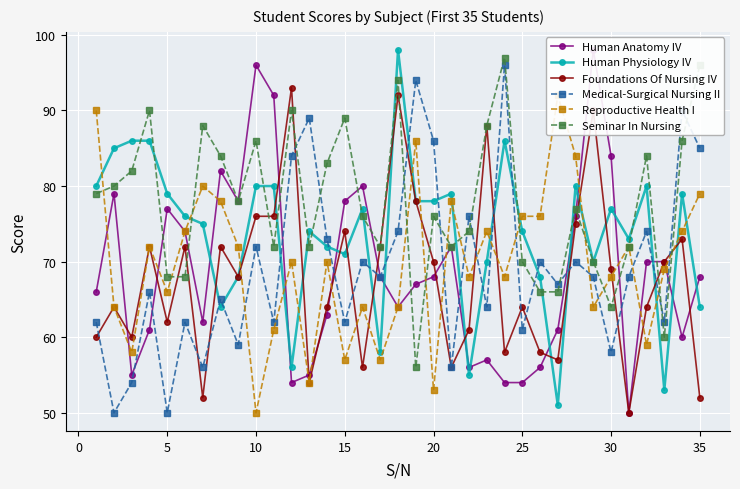

Reading right to left, what are all the values shown in this chart?

Human Anatomy IV: 68	60	70	70	50	84	98	76	61	56	54	54	57	56	72	68	67	64	68	80	78	63	55	54	92	96	78	82	62	74	77	61	55	79	66
Human Physiology IV: 64	79	53	80	73	77	70	80	51	68	74	86	70	55	79	78	78	98	58	77	71	72	74	56	80	80	68	64	75	76	79	86	86	85	80
Foundations Of Nursing IV: 52	73	70	64	50	69	90	75	57	58	64	58	88	61	56	70	78	92	72	56	74	64	54	93	76	76	68	72	52	72	62	72	60	64	60
Medical-Surgical Nursing II: 85	90	62	74	68	58	68	70	67	70	61	96	64	76	56	86	94	74	68	70	62	73	89	84	62	72	59	65	56	62	50	66	54	50	62
Reproductive Health I: 79	74	69	59	72	68	64	84	92	76	76	68	74	68	78	53	86	64	57	64	57	70	54	70	61	50	72	78	80	74	66	72	58	64	90
Seminar In Nursing: 96	86	60	84	72	64	70	77	66	66	70	97	88	74	72	76	56	94	72	76	89	83	72	90	72	86	78	84	88	68	68	90	82	80	79